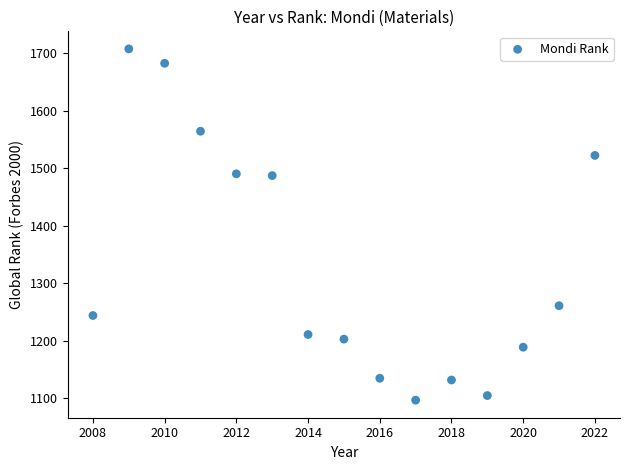

What is the range of Y values (max minus min)?

610